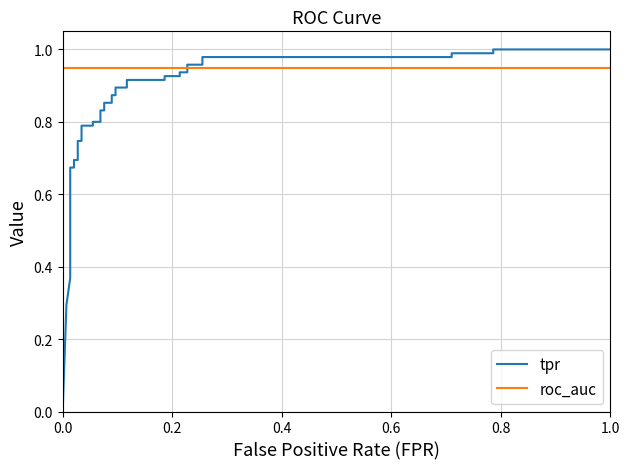

Which series has the largest range (max minus min)?

tpr